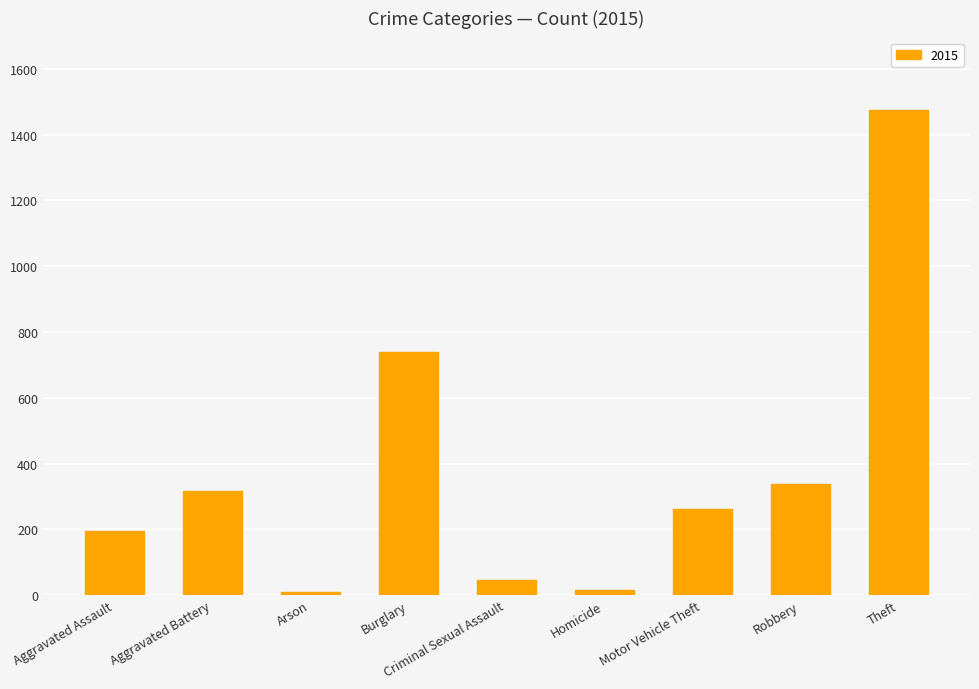

The chart shows a value of 517 at Robbery. True or false?

False